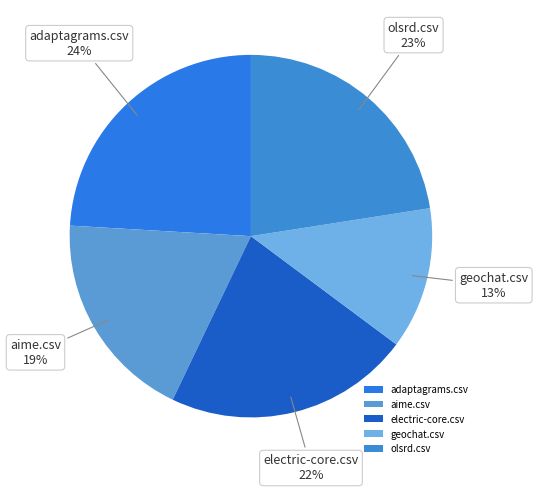

To the nearest percent, what is the difference between the largest and smallest slice percentages?

11%